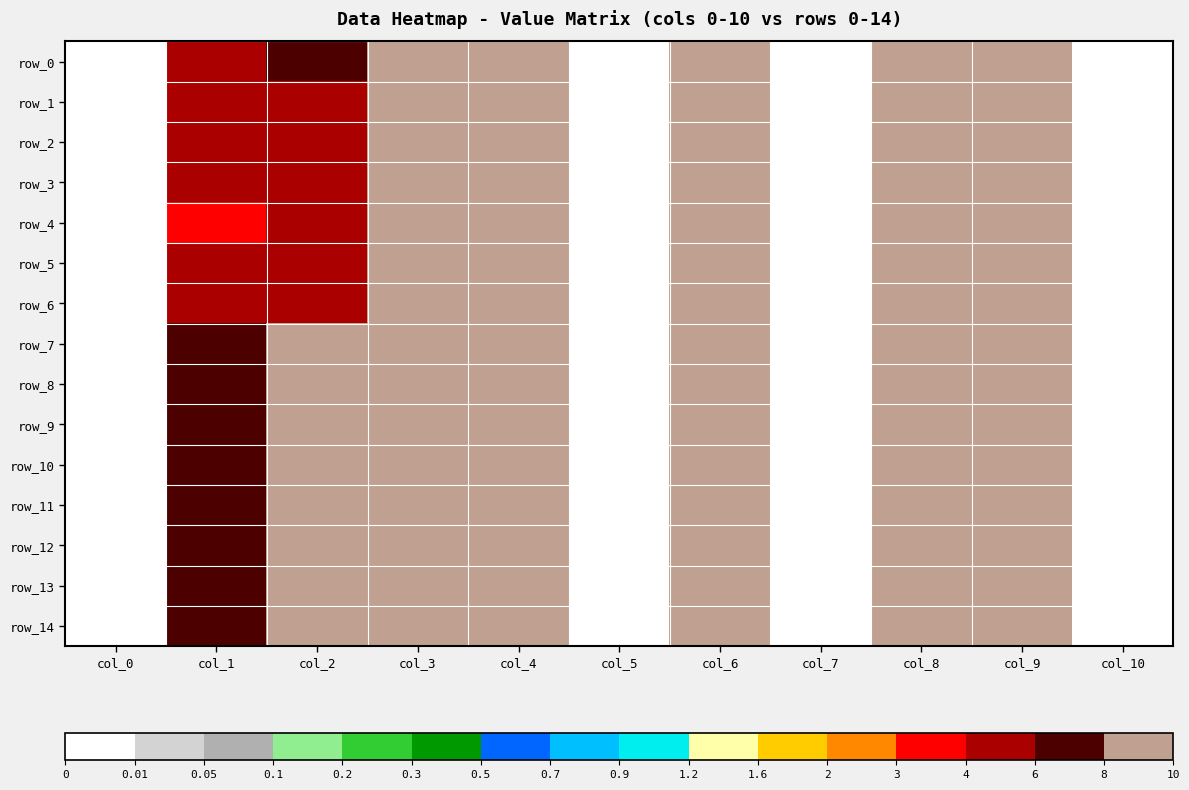

How many data points in row_10 are above 12?

6